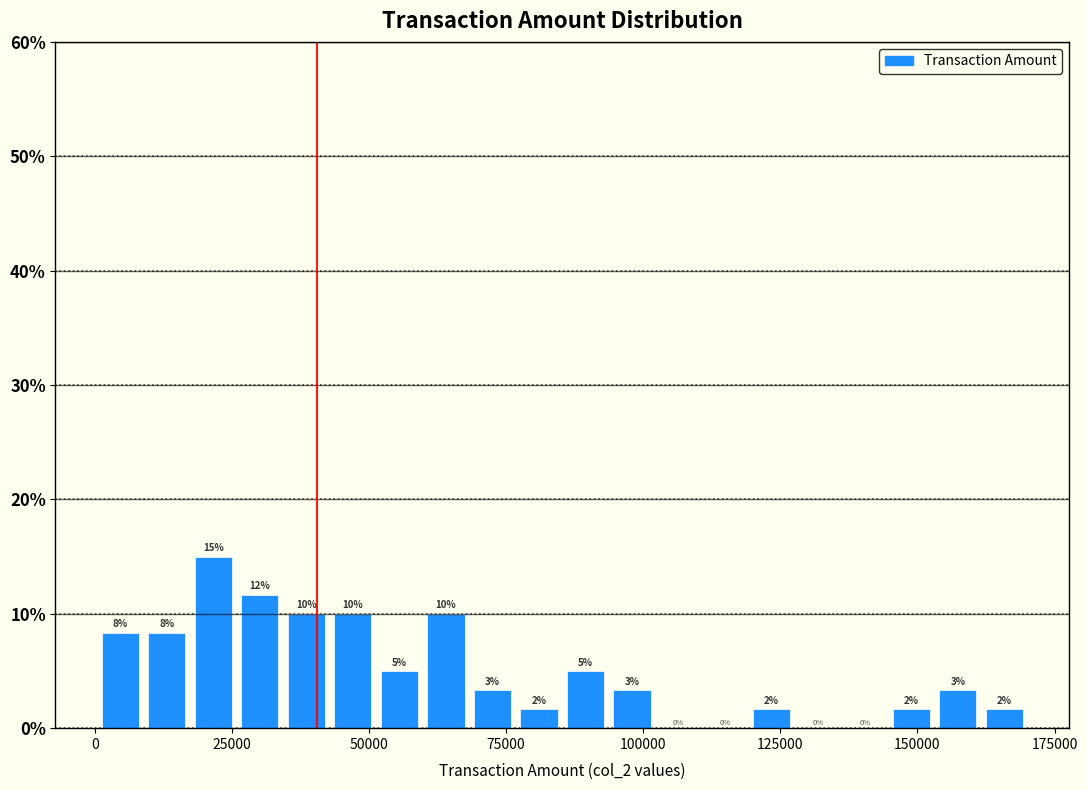

Around what value on the x-axis is the tallest bar? Give the approximate position of its centre, as read against the axis.

20000